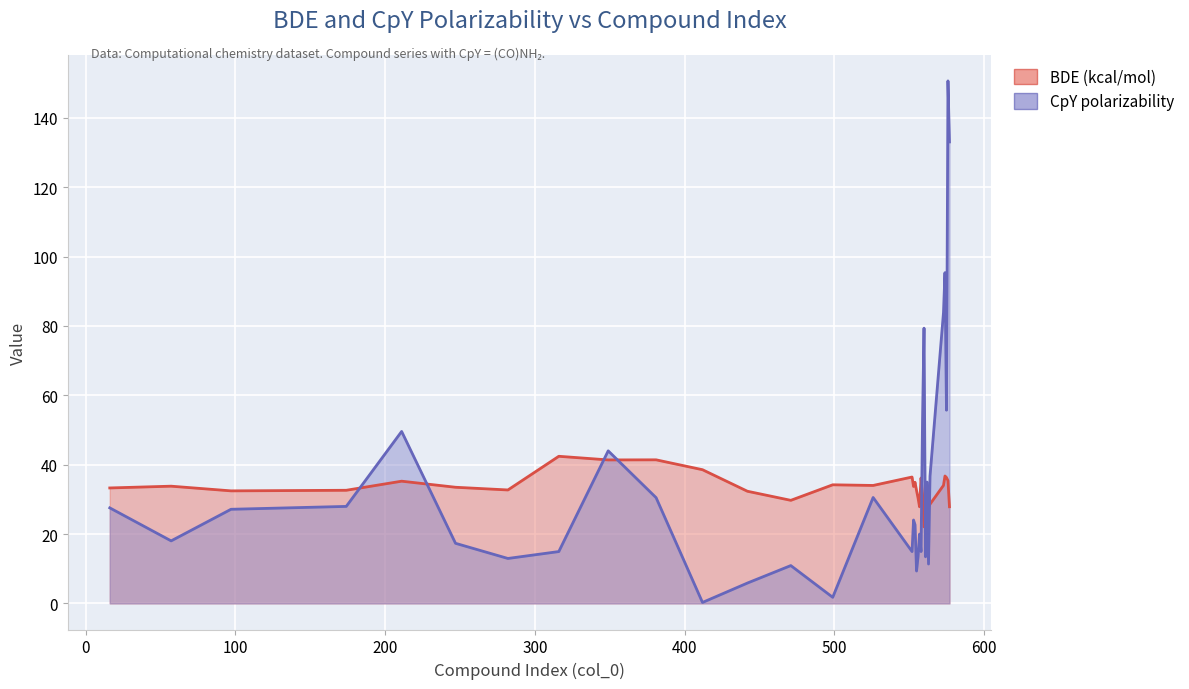

True or false: CpY polarizability has more than 0 interior local peaks.

True